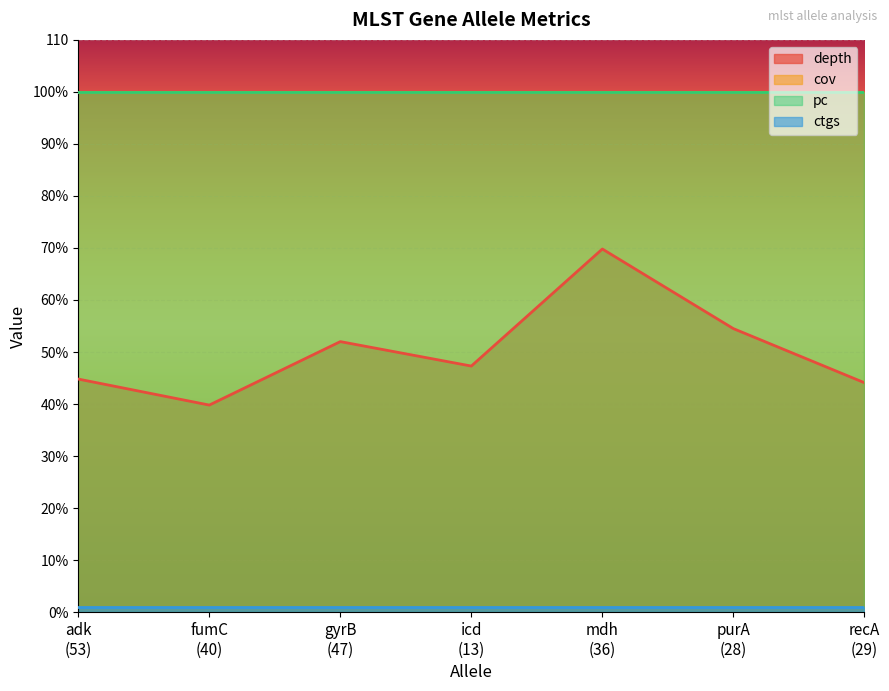

True or false: cov and depth intersect in this chart.

False